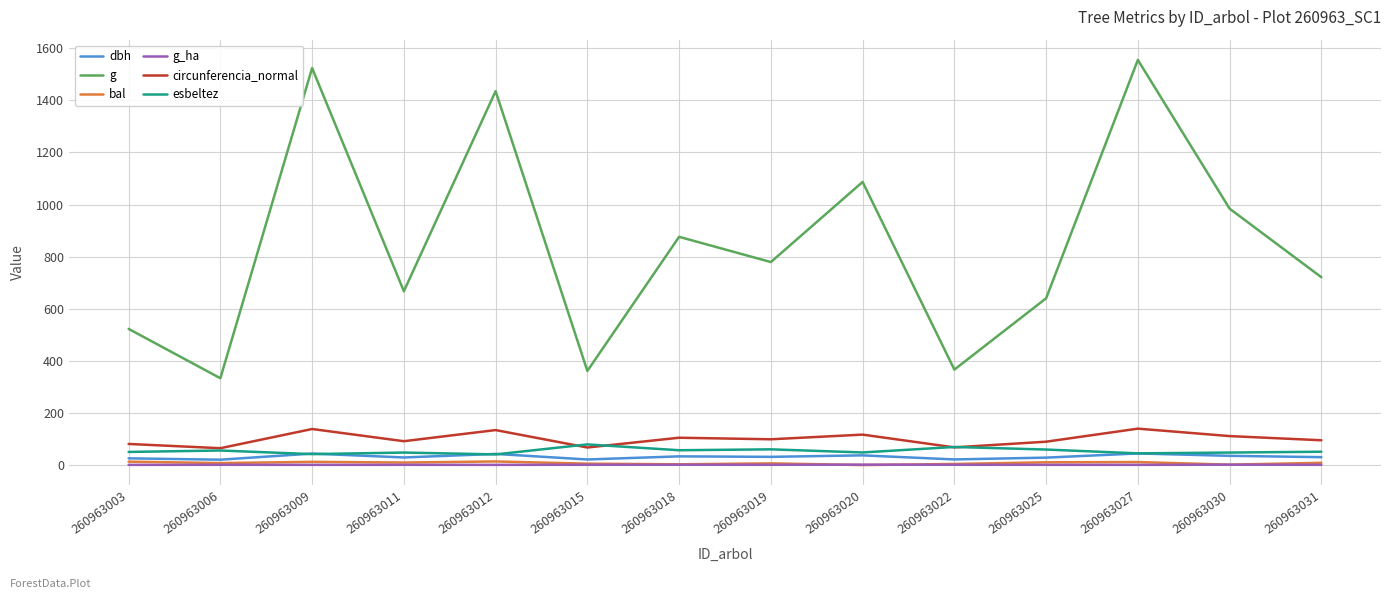

What is the difference between the maximum and minimum values in the g series?

1222.0